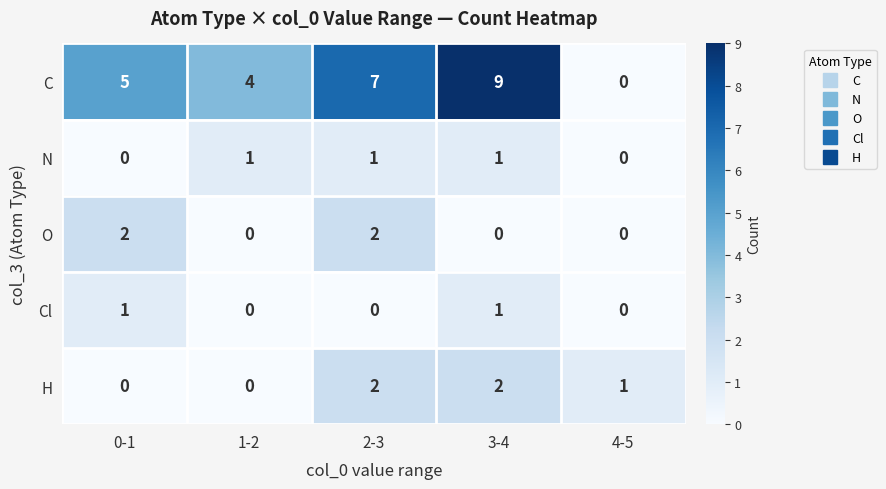

How many series are shown in this chart?

5